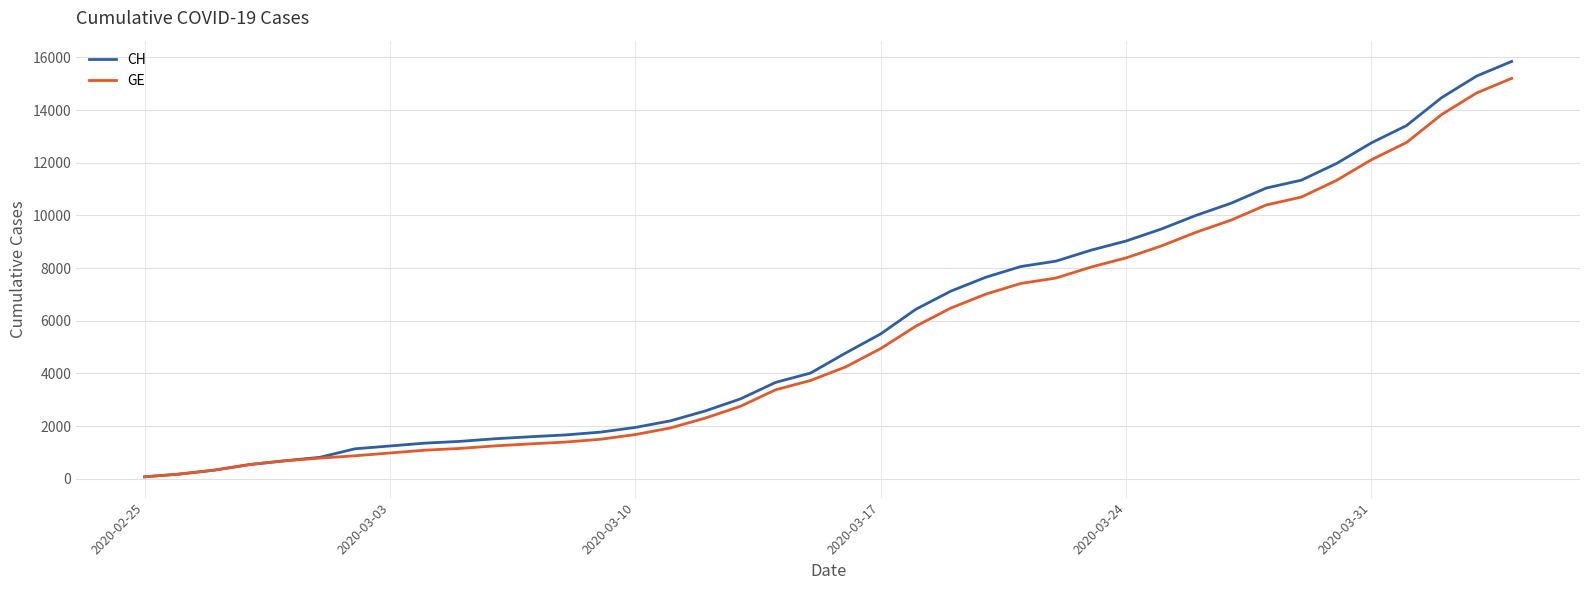

What is the greatest value displayed?

15850